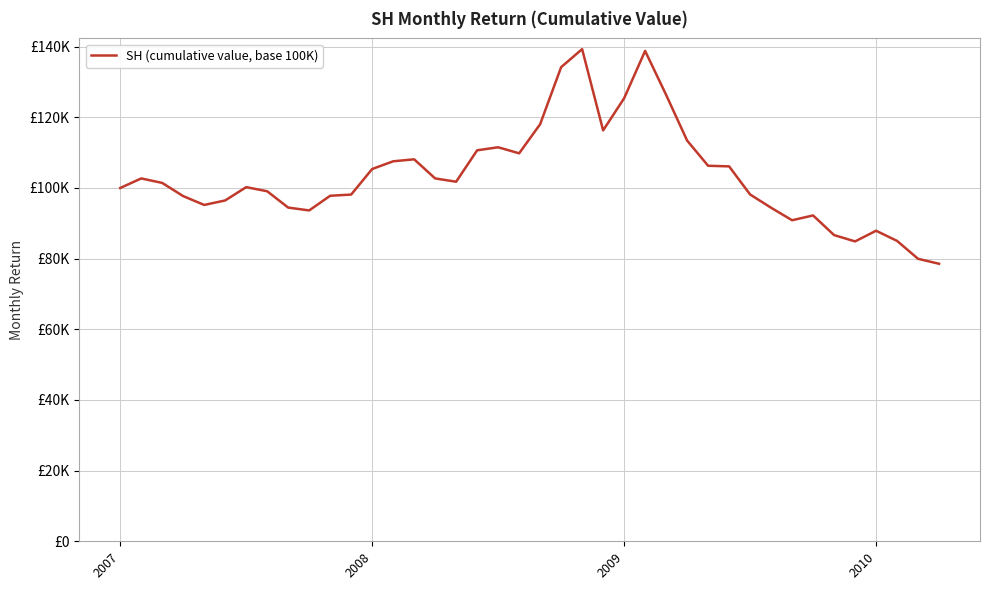

Reading right to left, transcribe all the data shown in this chart.

78540.3	79945.1	85015.3	87889.6	84870.0	86662.4	92217.0	90860.6	94396.9	98159.2	106103.7	106281.3	113418.4	126352.3	138785.7	125383.5	116292.6	139286.3	134183.8	118036.5	109801.4	111513.0	110657.2	101760.1	102696.6	108105.9	107540.8	105360.9	98126.9	97787.8	93638.0	94445.3	99063.5	100226.1	96463.8	95188.1	97690.9	101421.0	102696.6	99983.8